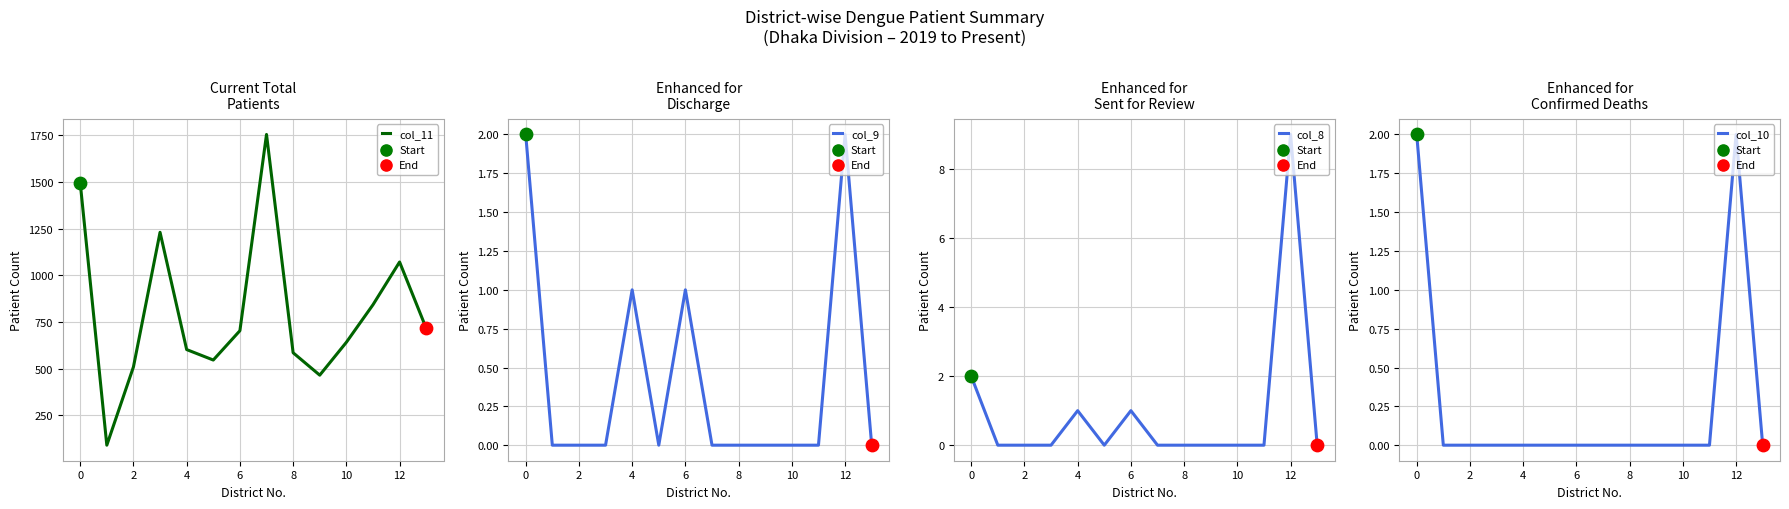

Which series has the widest spread of Y values?

col_11